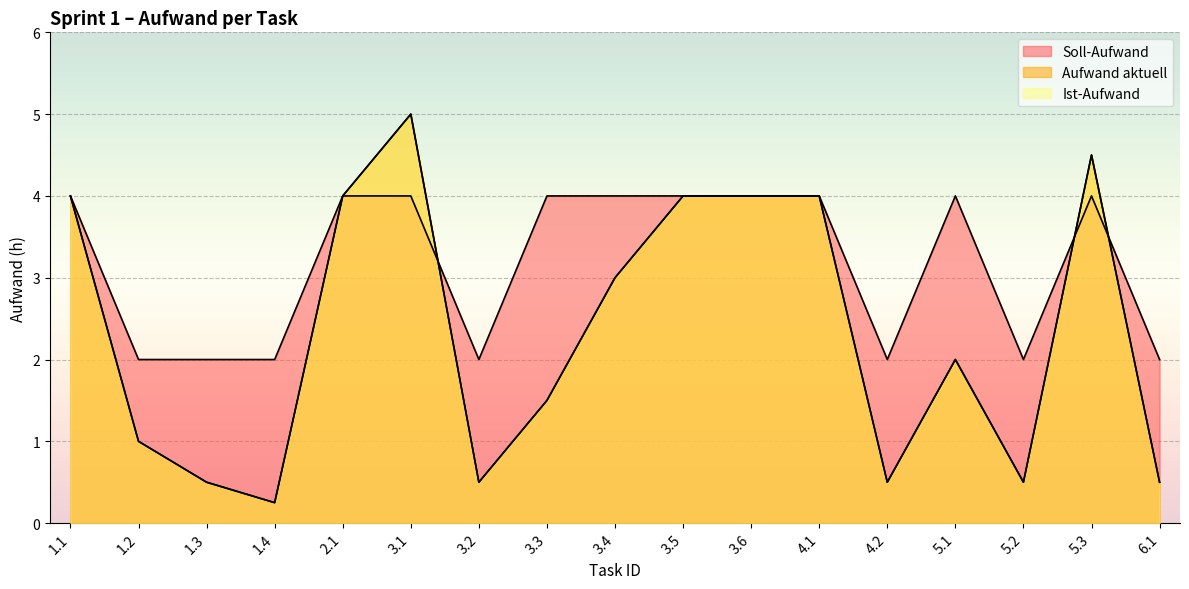

What is the sum of the Soll-Aufwand values at 3.6 and 6.1?

6.0